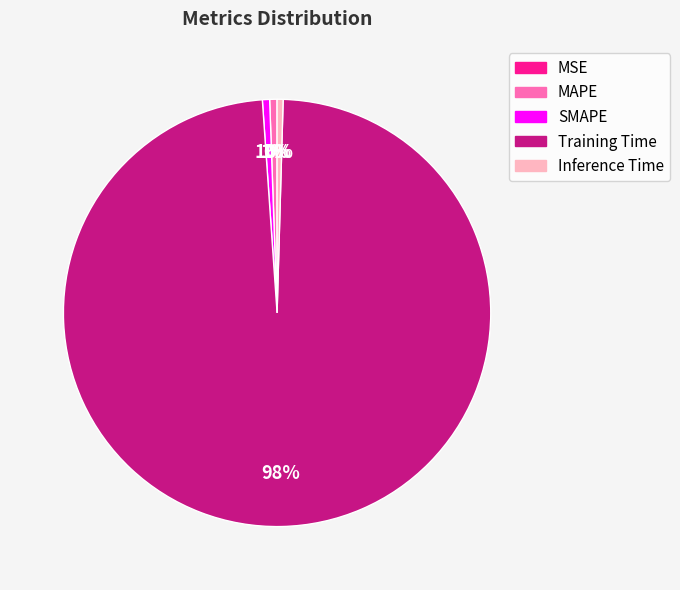

What is the largest slice in the pie chart?

Training Time